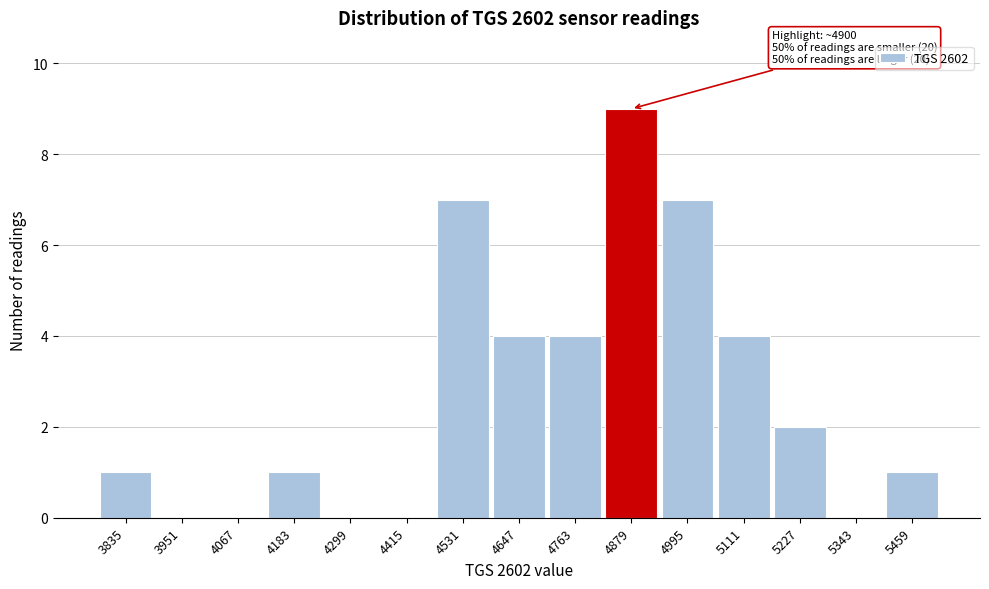

Reading left to right, list all the values displayed in this chart.

3835=1	3951=0	4067=0	4183=1	4299=0	4415=0	4531=7	4647=4	4763=4	4879=9	4995=7	5111=4	5227=2	5343=0	5459=1